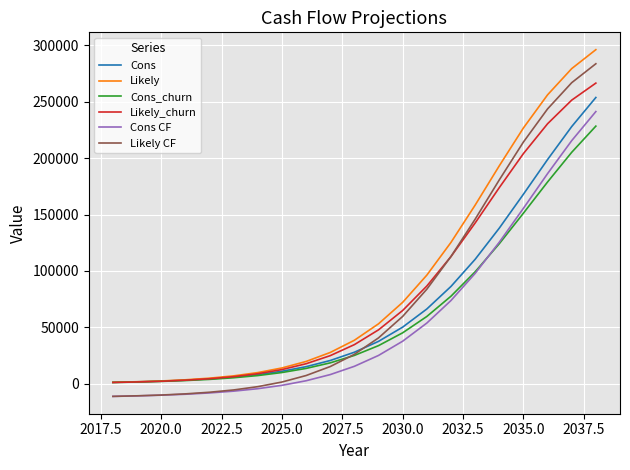

What are all the series names shown in the legend?

Cons, Likely, Cons_churn, Likely_churn, Cons CF, Likely CF